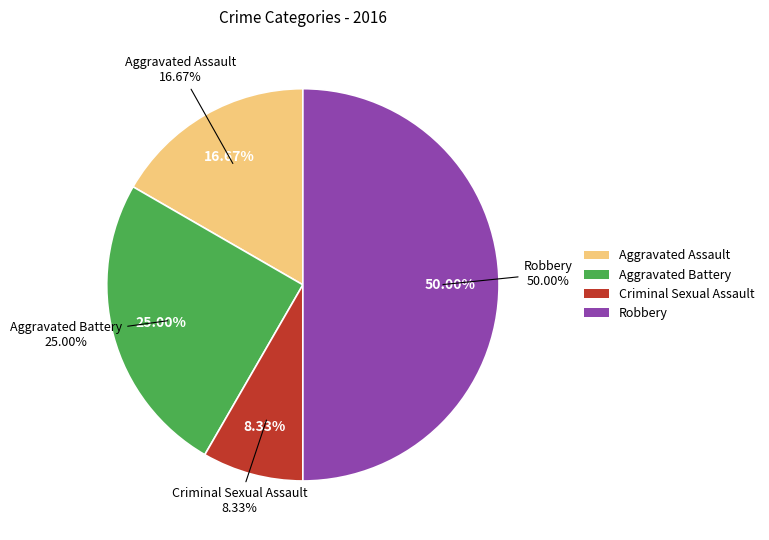

Is the sum of Aggravated Battery and Robbery greater than half?

Yes